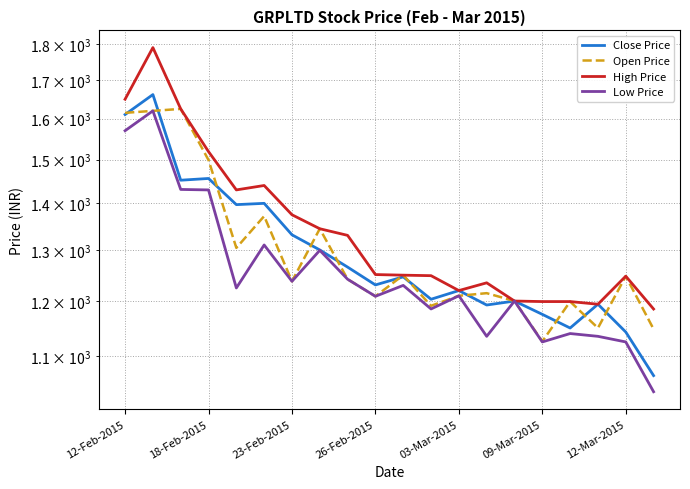

Is the value of Close Price at 26-Feb-2015 greater than the value of High Price at 09-Mar-2015?

Yes